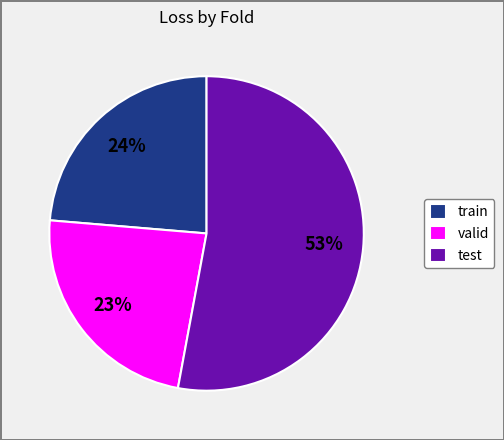

Which has a higher value, test or valid?

test